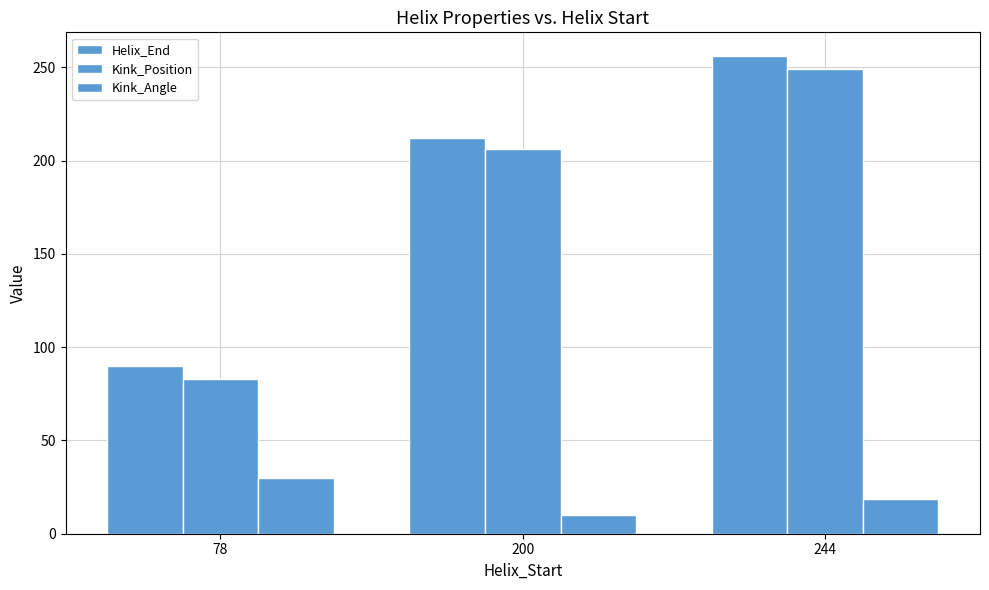

Rank the categories by Kink_Position value from highest to lowest.

244, 200, 78